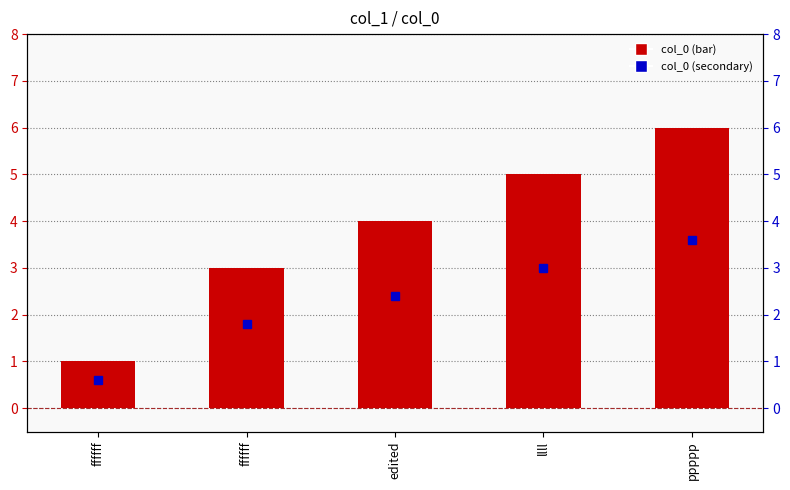

The chart shows a value of 4 at edited. True or false?

True